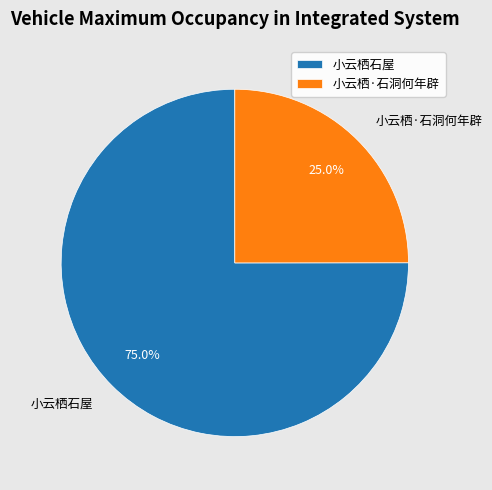

To the nearest percent, what is the difference between the largest and smallest slice percentages?

50%